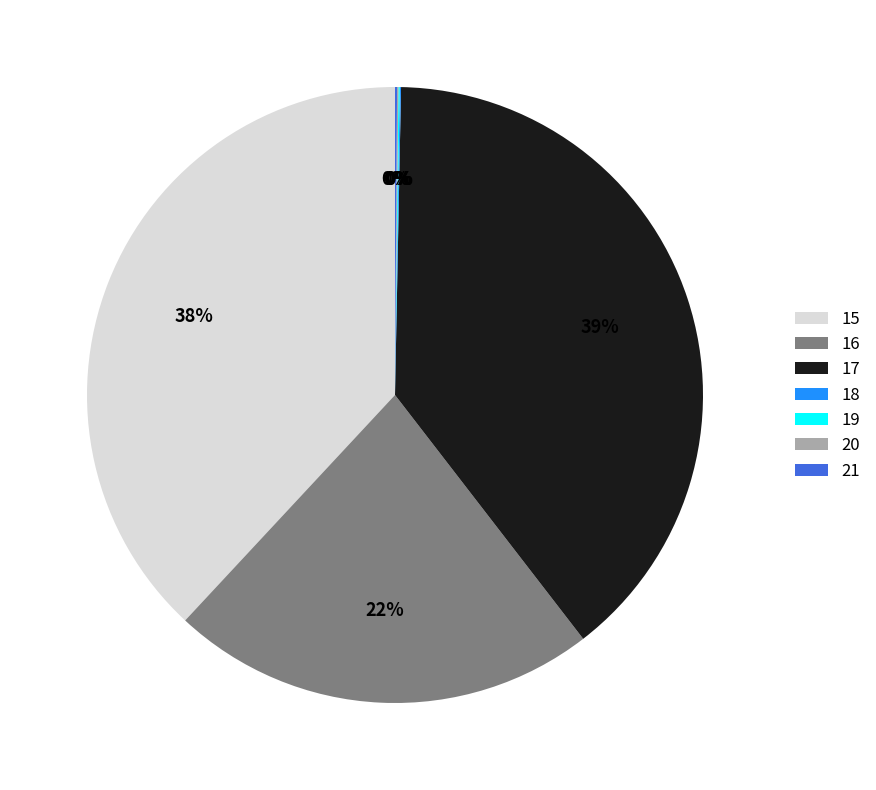

Is it true that 15 is 38% of the pie?

True